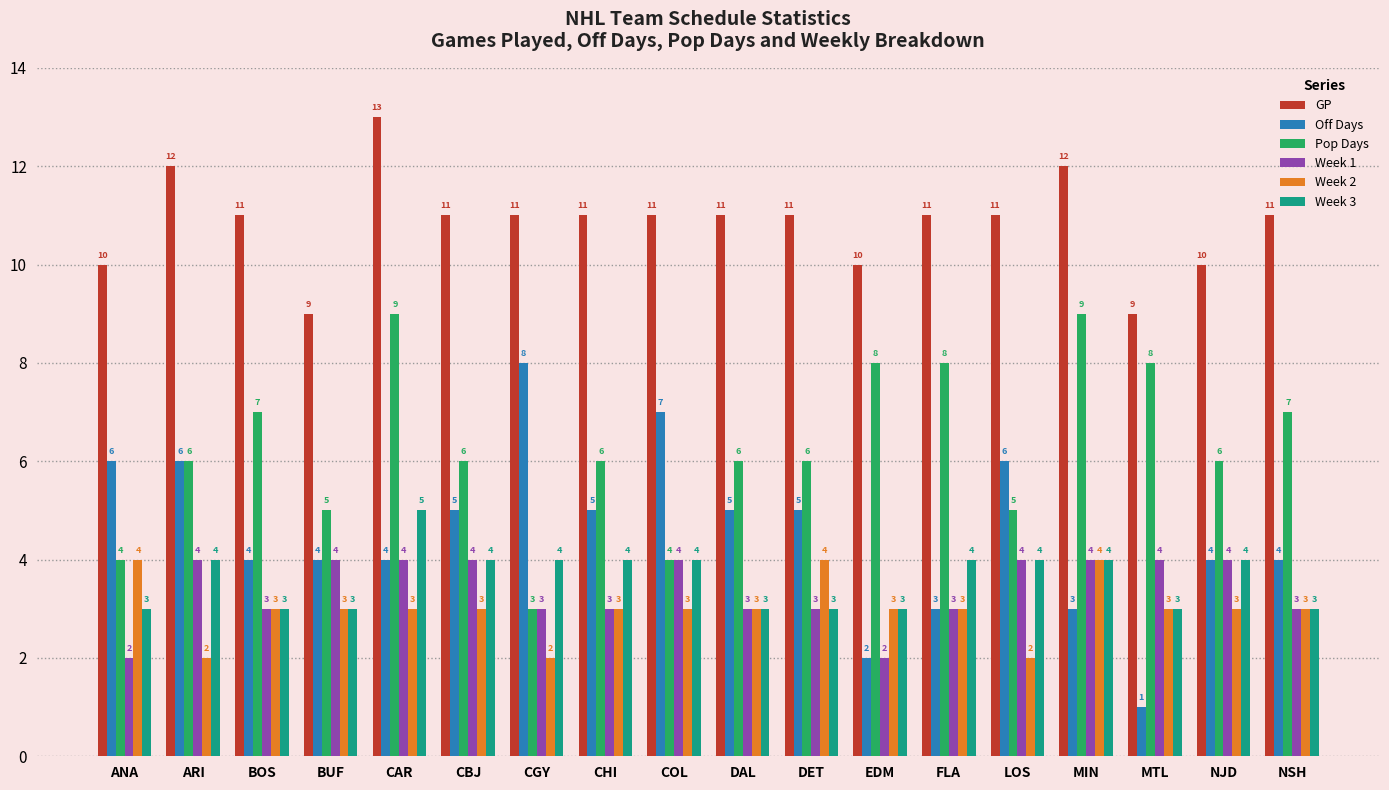

Reading left to right, list all the values displayed in this chart.

GP: ANA=10	ARI=12	BOS=11	BUF=9	CAR=13	CBJ=11	CGY=11	CHI=11	COL=11	DAL=11	DET=11	EDM=10	FLA=11	LOS=11	MIN=12	MTL=9	NJD=10	NSH=11
Off Days: ANA=6	ARI=6	BOS=4	BUF=4	CAR=4	CBJ=5	CGY=8	CHI=5	COL=7	DAL=5	DET=5	EDM=2	FLA=3	LOS=6	MIN=3	MTL=1	NJD=4	NSH=4
Pop Days: ANA=4	ARI=6	BOS=7	BUF=5	CAR=9	CBJ=6	CGY=3	CHI=6	COL=4	DAL=6	DET=6	EDM=8	FLA=8	LOS=5	MIN=9	MTL=8	NJD=6	NSH=7
Week 1: ANA=2	ARI=4	BOS=3	BUF=4	CAR=4	CBJ=4	CGY=3	CHI=3	COL=4	DAL=3	DET=3	EDM=2	FLA=3	LOS=4	MIN=4	MTL=4	NJD=4	NSH=3
Week 2: ANA=4	ARI=2	BOS=3	BUF=3	CAR=3	CBJ=3	CGY=2	CHI=3	COL=3	DAL=3	DET=4	EDM=3	FLA=3	LOS=2	MIN=4	MTL=3	NJD=3	NSH=3
Week 3: ANA=3	ARI=4	BOS=3	BUF=3	CAR=5	CBJ=4	CGY=4	CHI=4	COL=4	DAL=3	DET=3	EDM=3	FLA=4	LOS=4	MIN=4	MTL=3	NJD=4	NSH=3